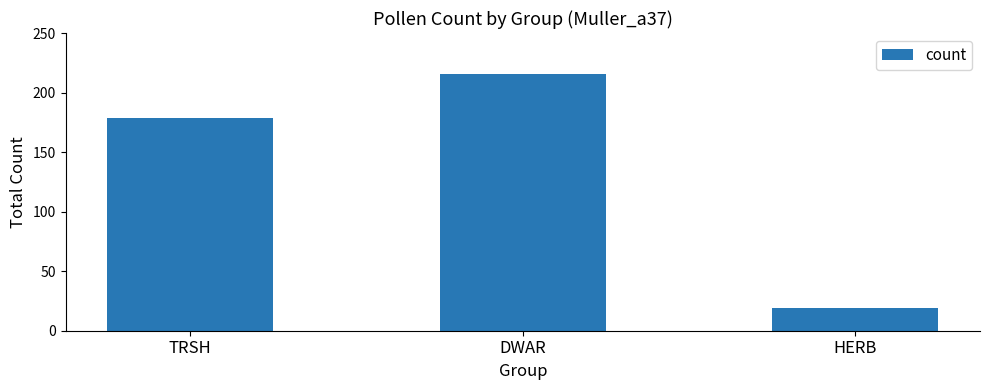

What is the approximate value at DWAR, to the nearest 5?

215